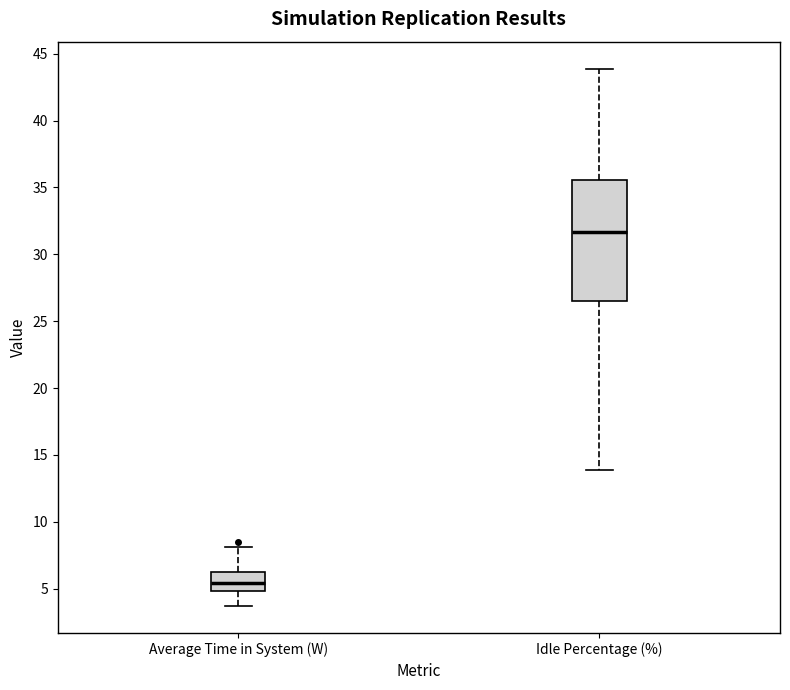

Which box's median line is the highest?

Idle Percentage (%)